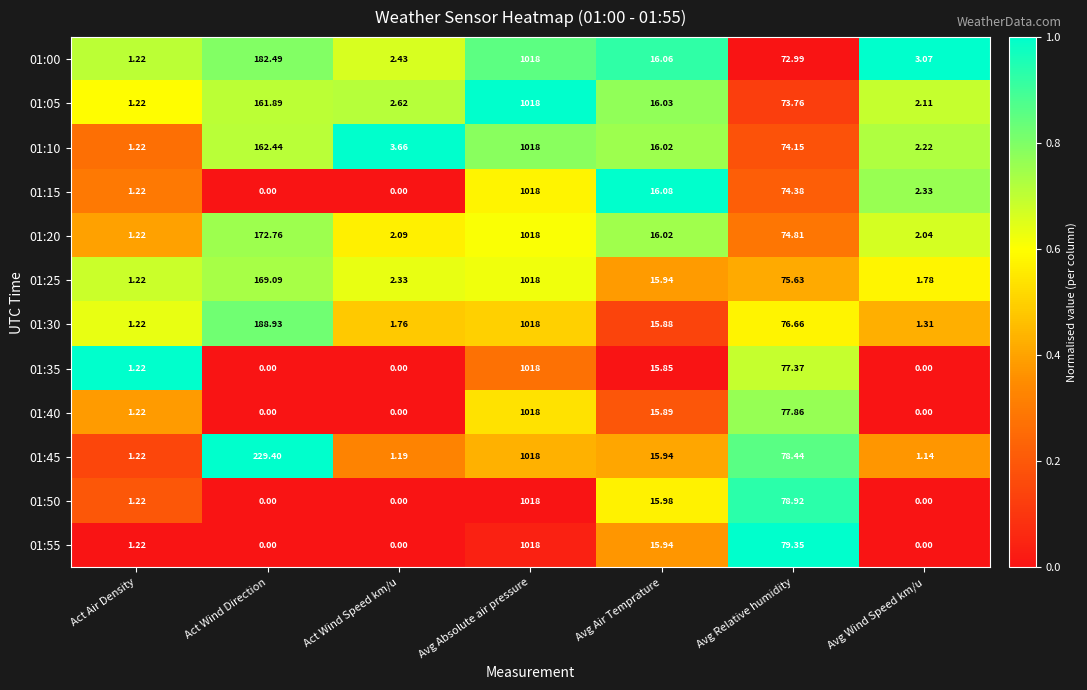

Rank the categories by 01:45 value from lowest to highest.

Avg Wind Speed km/u, Act Wind Speed km/u, Act Air Density, Avg Air Temprature, Avg Relative humidity, Act Wind Direction, Avg Absolute air pressure